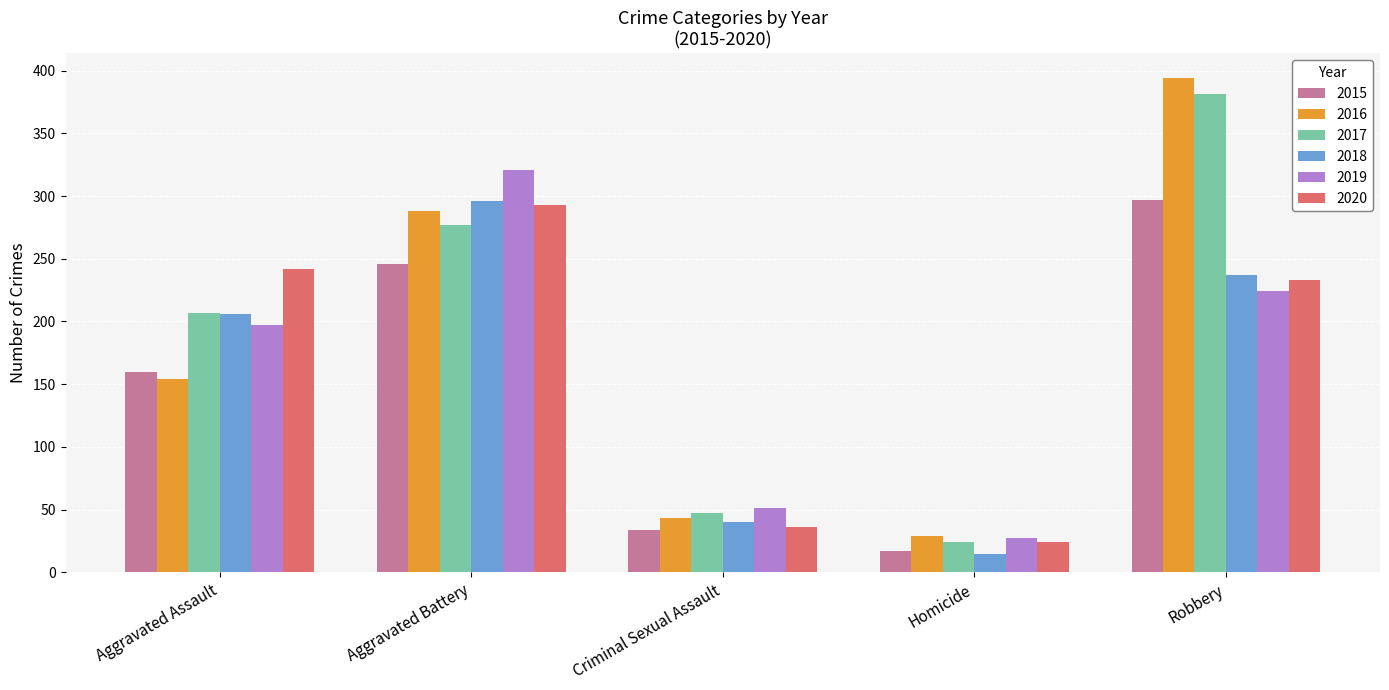

How many bars are there in each group?

6